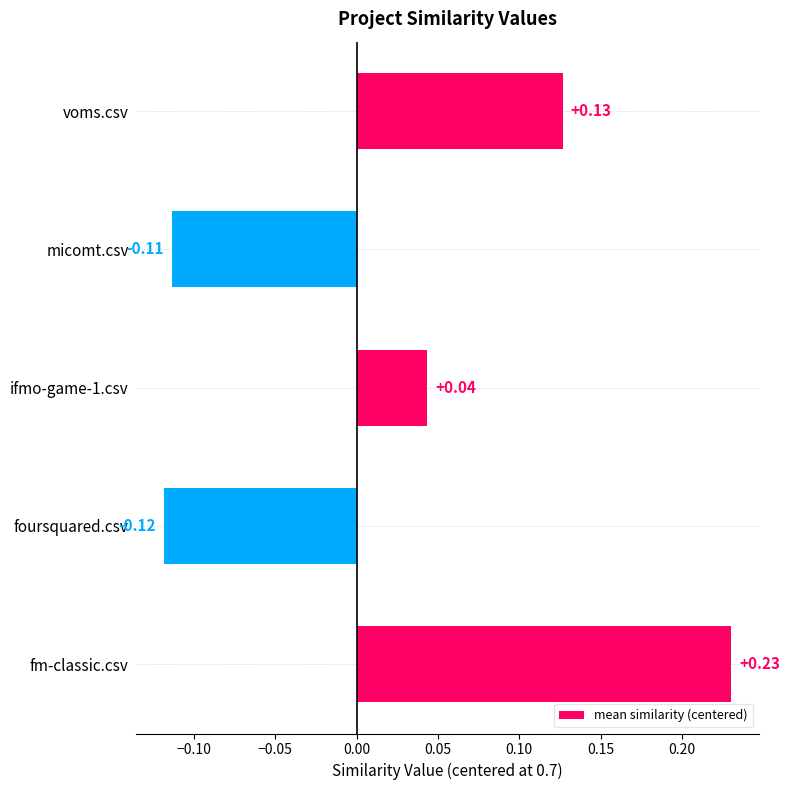

Between micomt.csv and fm-classic.csv, which is larger?

fm-classic.csv